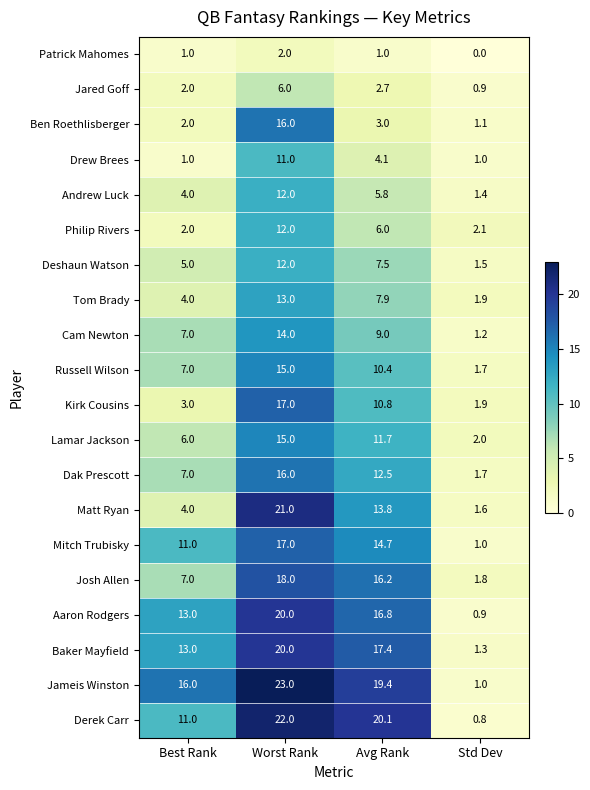

What is the average value of the Cam Newton series?

7.8